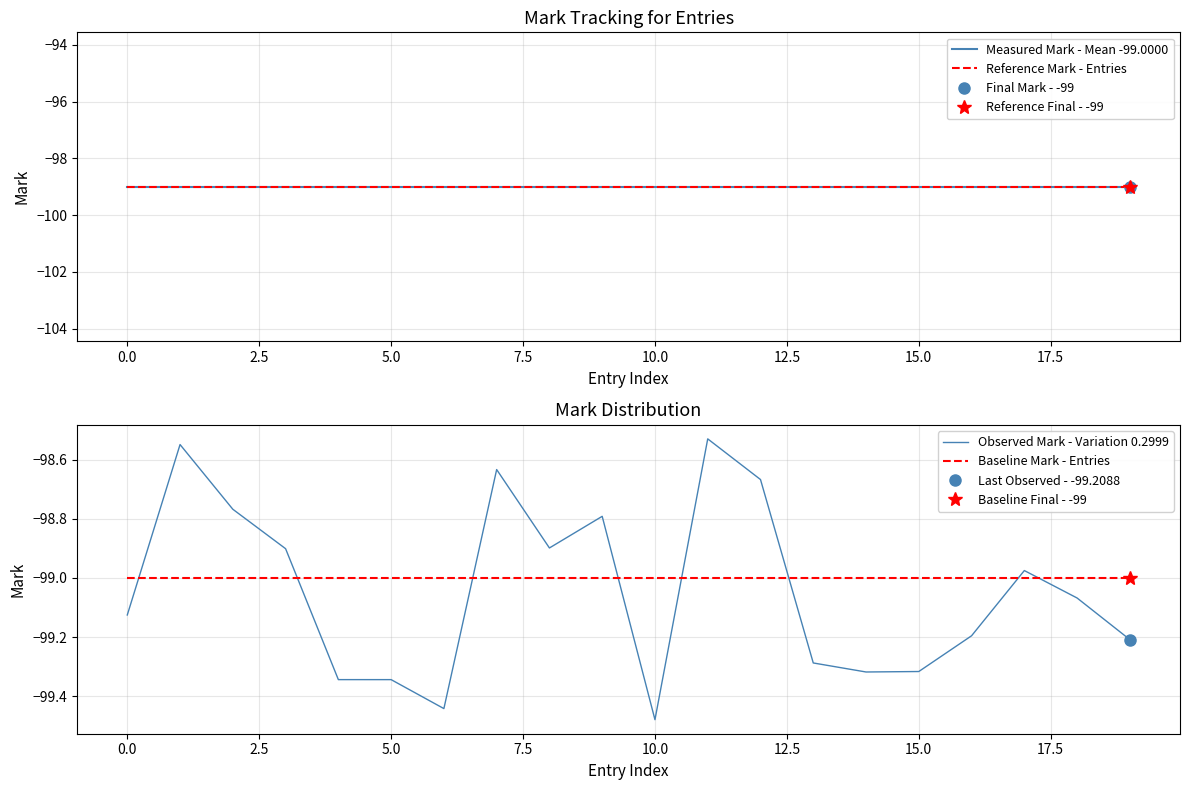

True or false: Measured Mark - Mean -99.0000 and Reference Mark - Entries intersect in this chart.

False